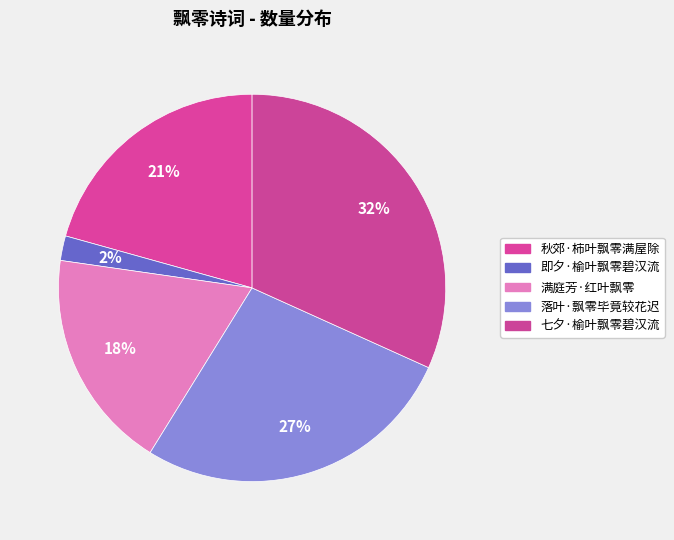

What is the change in value from 即夕·榆叶飘零碧汉流 to 落叶·飘零毕竟较花迟?

+255114